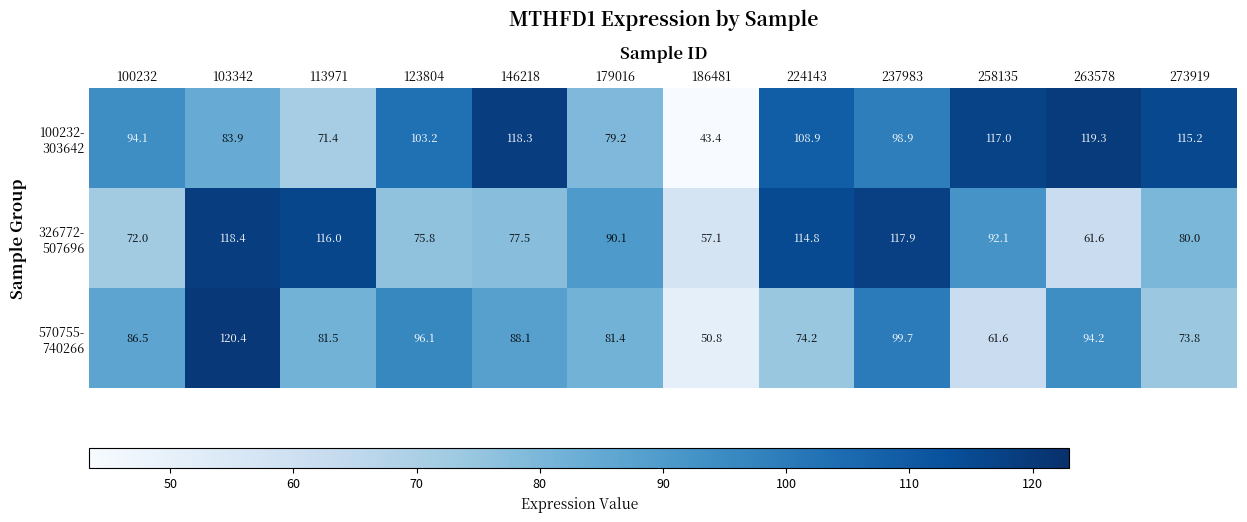

What is the total value across all series at 224143?

297.9